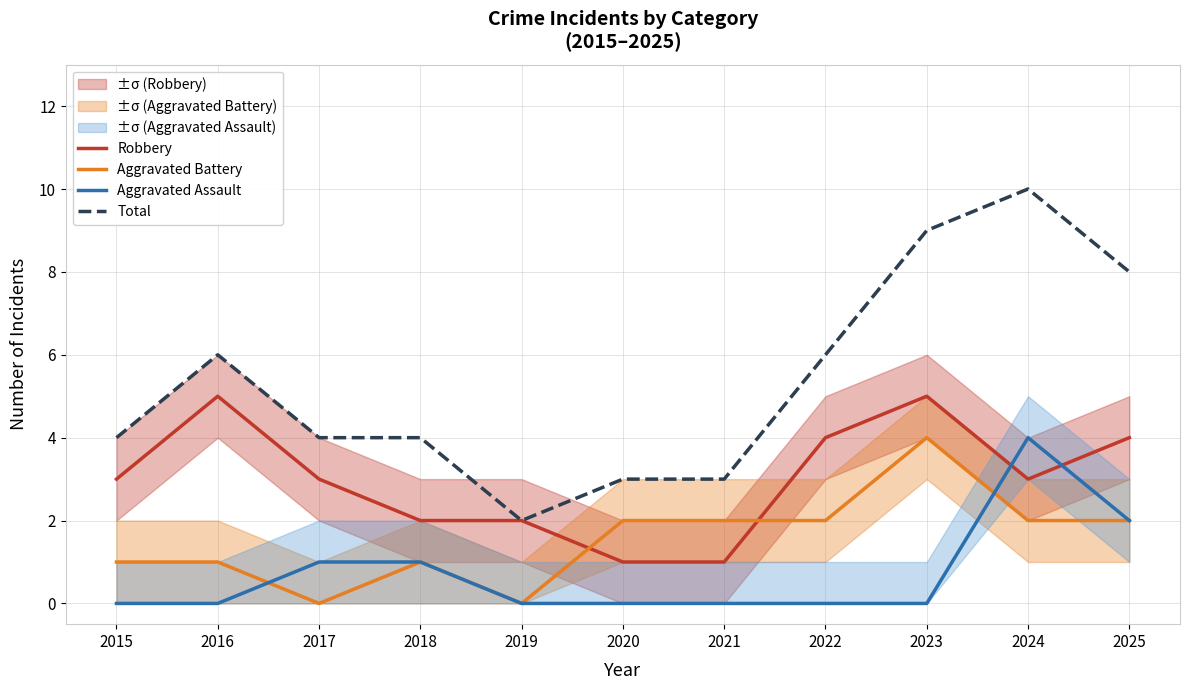

What value does the Aggravated Battery series have at 2020?

2